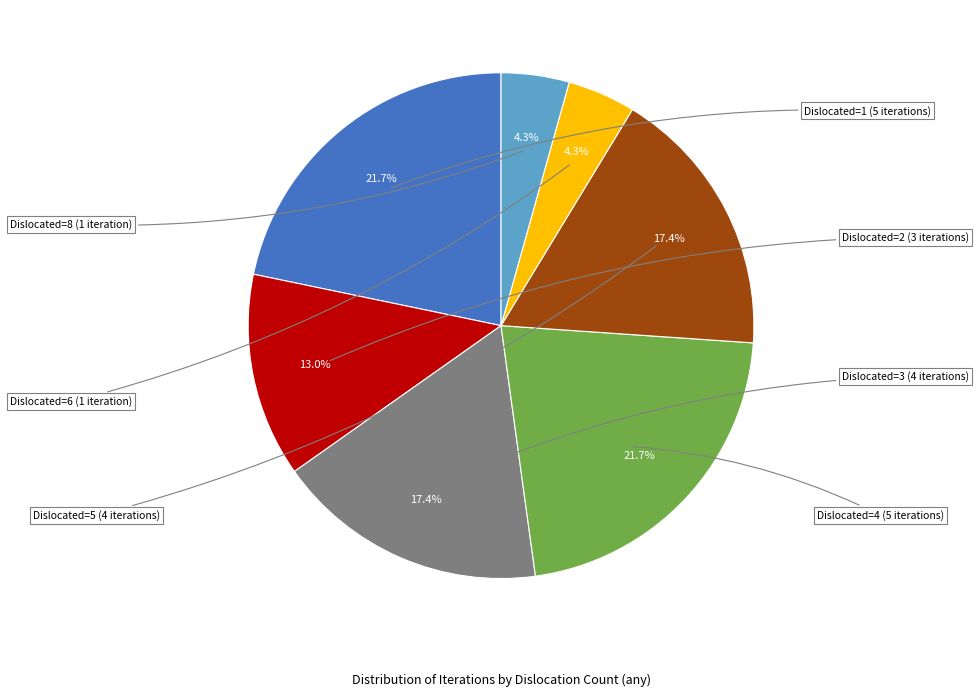

Does any single category account for the majority?

No